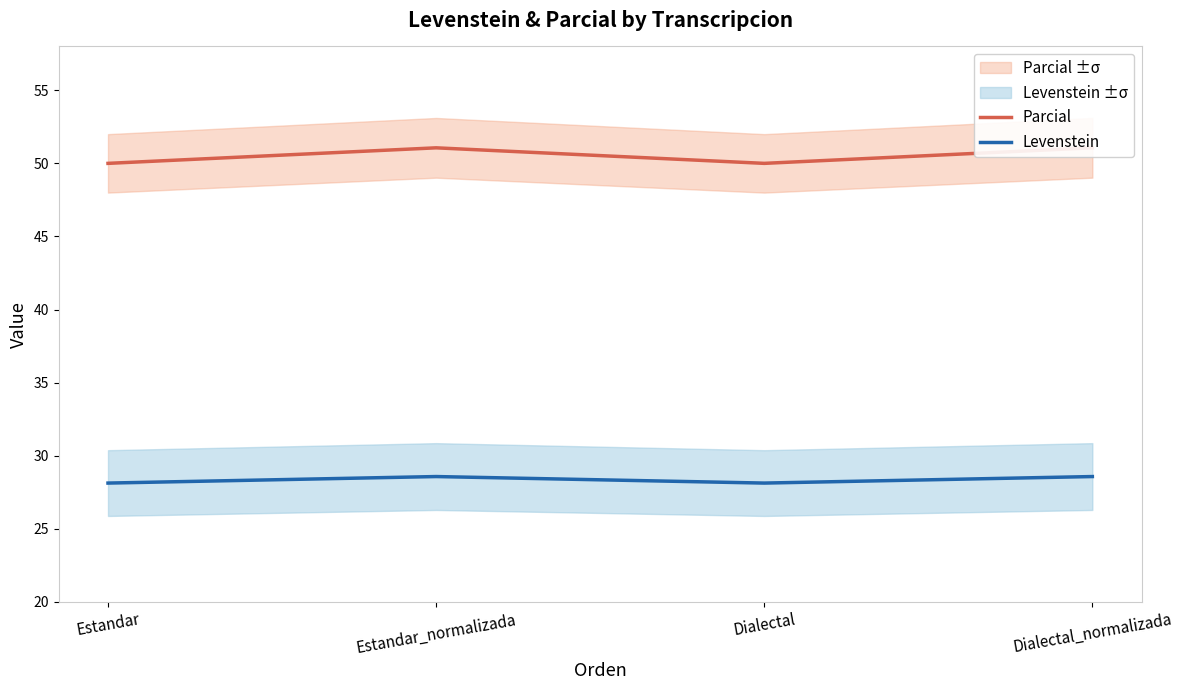

How many lines are shown in the chart?

2